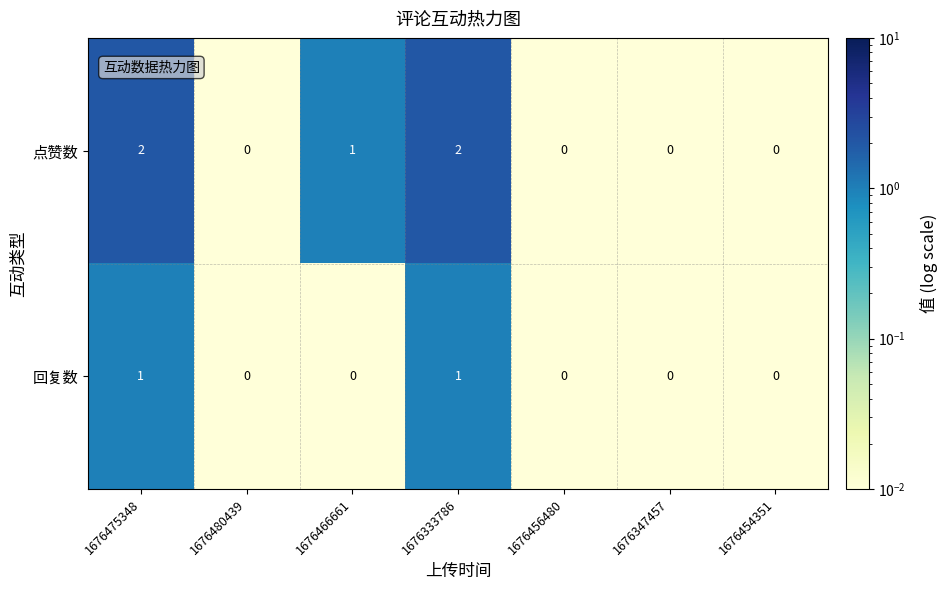

Rank the series by their average value, from lowest to highest.

回复数, 点赞数